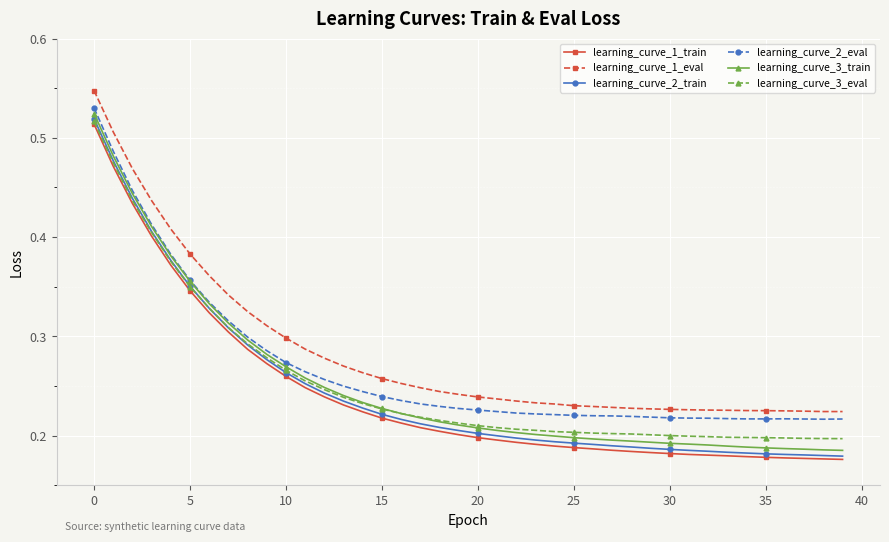

True or false: learning_curve_3_train and learning_curve_2_train cross at least once.

False